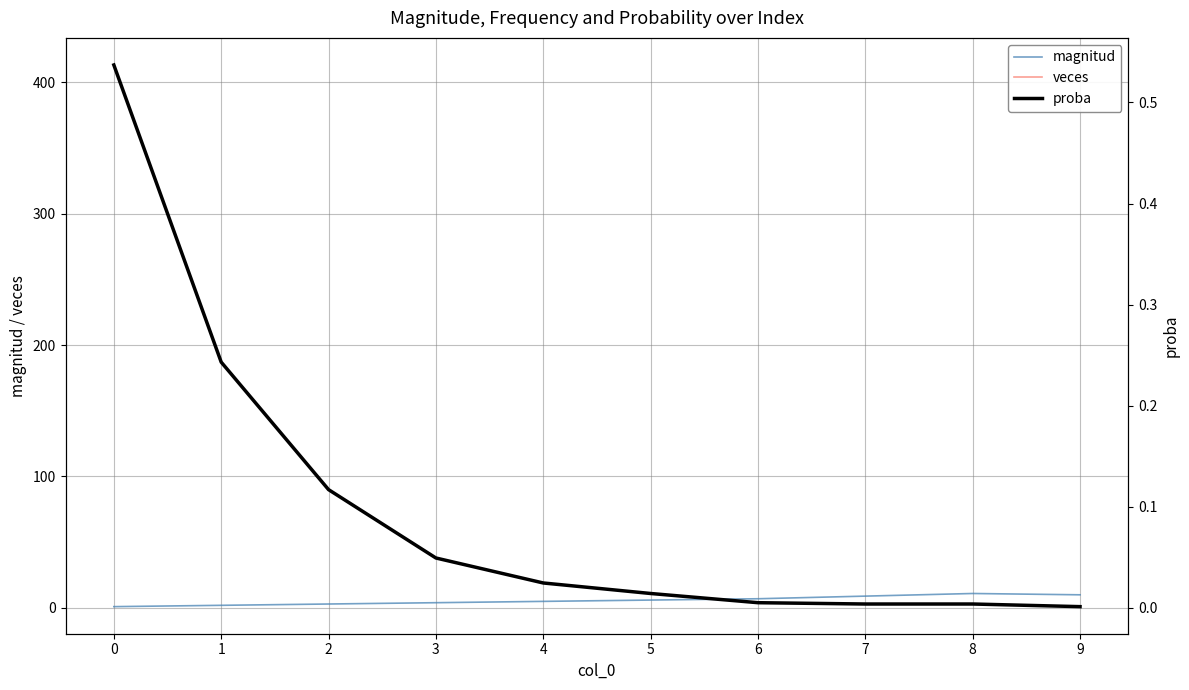

True or false: veces has a value of 32.7 at 4.

False